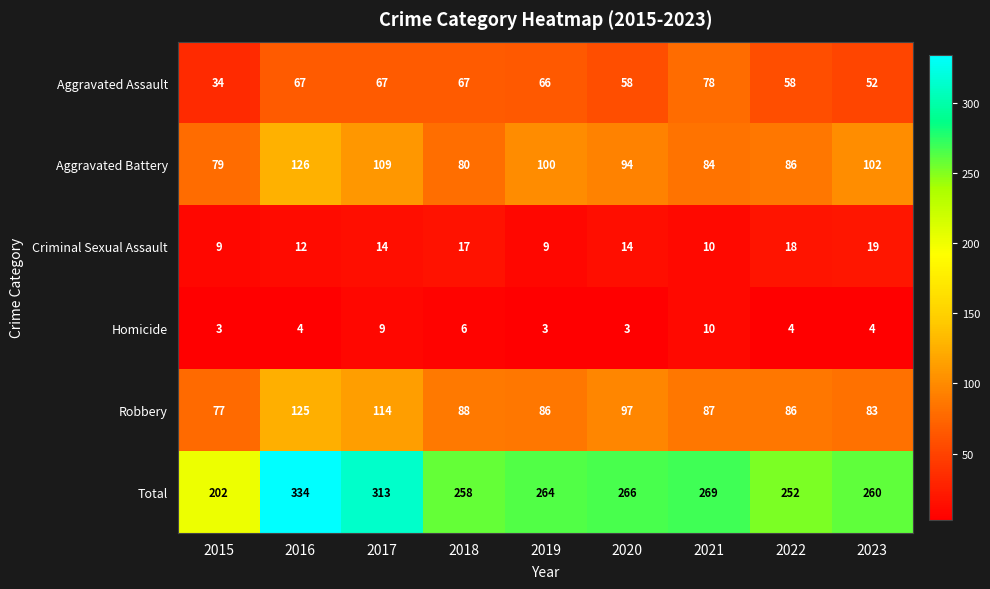

Rank the series by their maximum value, from lowest to highest.

Homicide, Criminal Sexual Assault, Aggravated Assault, Robbery, Aggravated Battery, Total